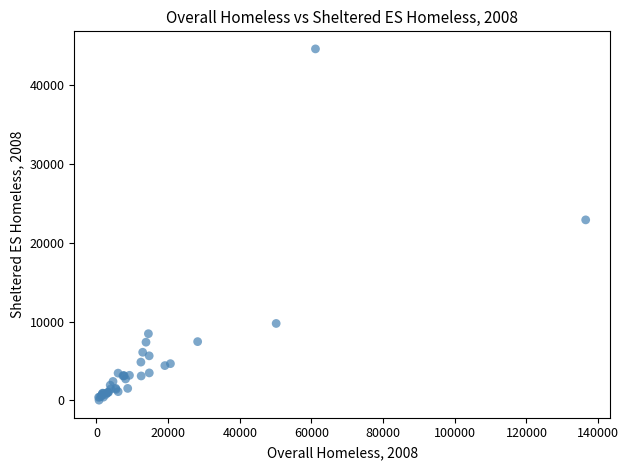

What Y value in the scatter plot is closest to 22326?

22917